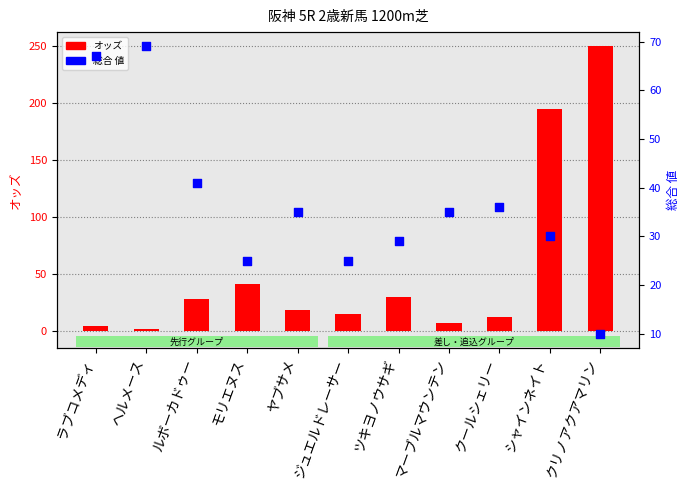

Is the value of 総合 値 at シャインネイト greater than the value of オッズ at シャインネイト?

No